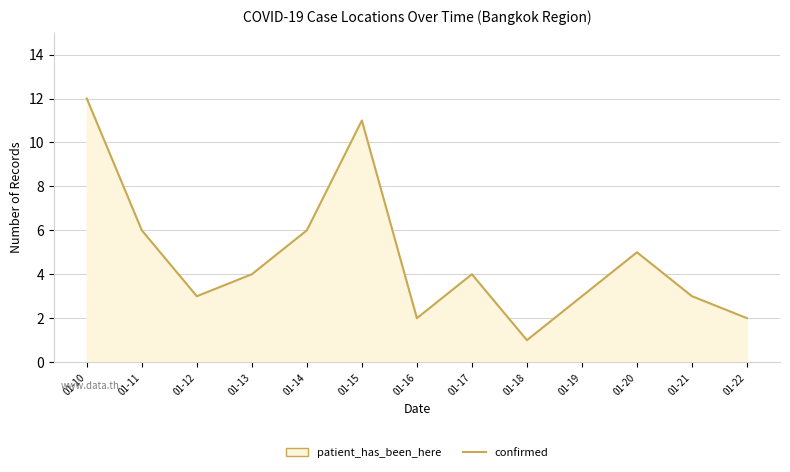

What is the difference between the maximum and minimum values?

11